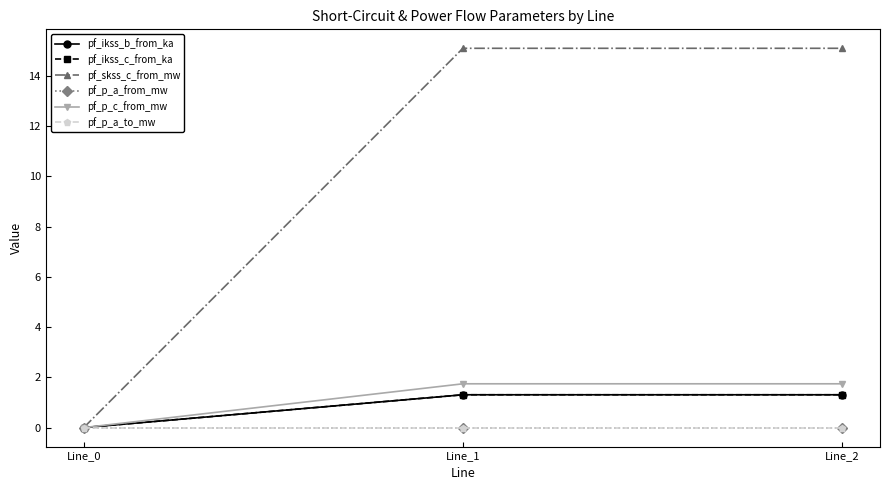

What is the difference between the maximum and minimum values in the pf_ikss_c_from_ka series?

1.3